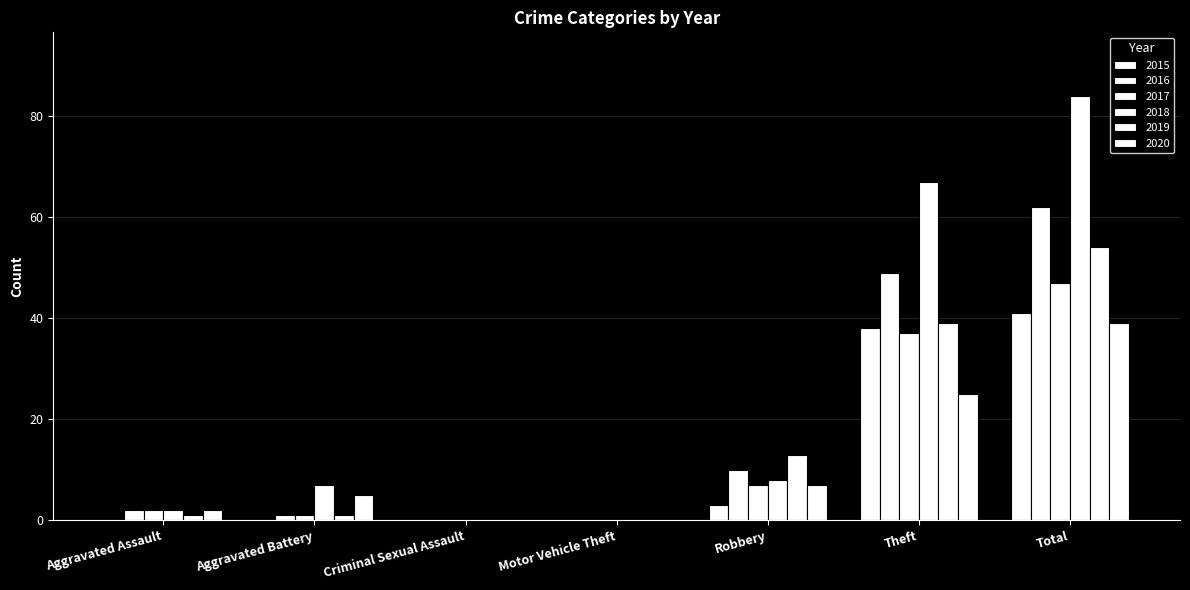

Are the bars grouped side by side (vs. stacked)?

Yes